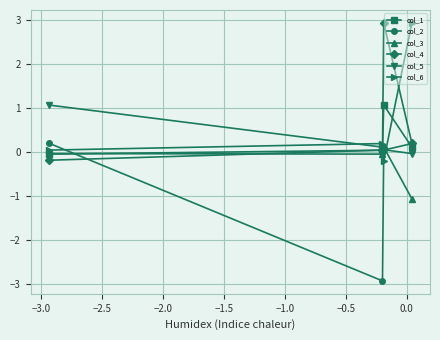

What is the value of the col_4 point at the 1st from the left?

-0.2